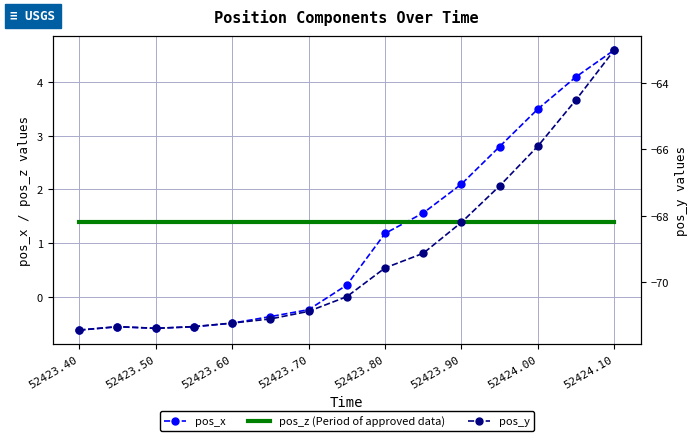

Reading left to right, transcribe all the data shown in this chart.

pos_x: -0.6	-0.6	-0.6	-0.6	-0.5	-0.4	-0.2	0.2	1.2	1.6	2.1	2.8	3.5	4.1	4.6
pos_z (Period of approved data): 1.4	1.4	1.4	1.4	1.4	1.4	1.4	1.4	1.4	1.4	1.4	1.4	1.4	1.4	1.4
pos_y: -71.5	-71.3	-71.4	-71.3	-71.2	-71.1	-70.9	-70.4	-69.6	-69.1	-68.2	-67.1	-65.9	-64.5	-63.0